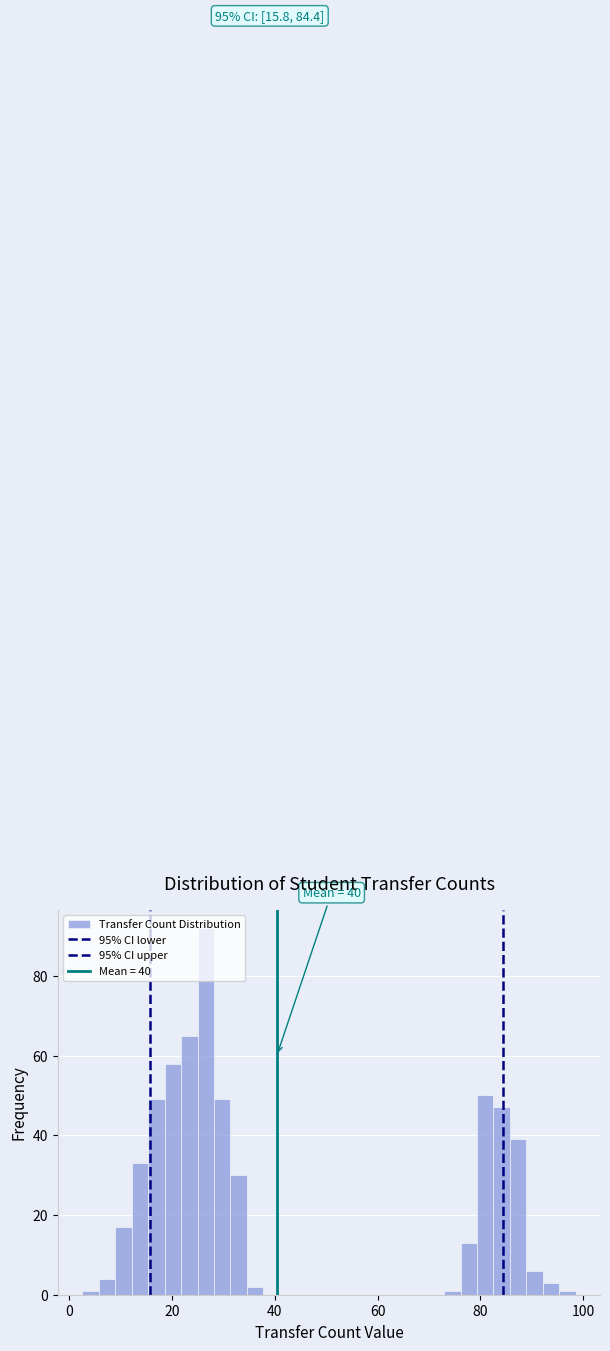

Read against the x-axis, roughly where is the centre of the tallest bar?

26